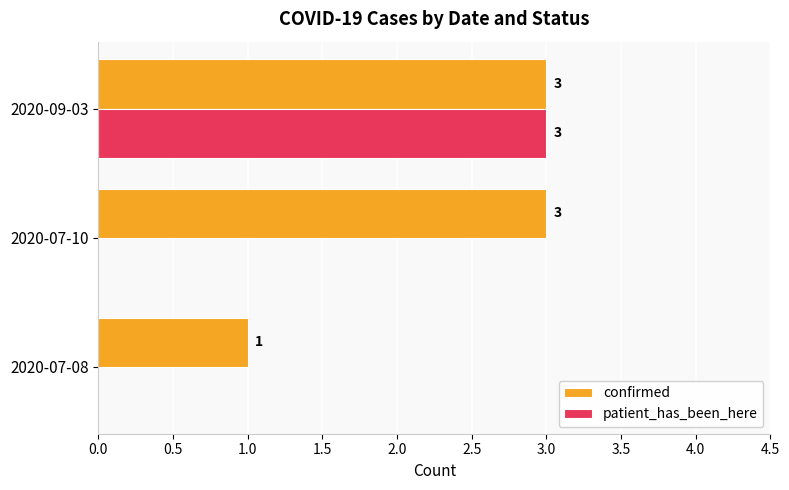

What value does the confirmed series have at 2020-09-03?

3